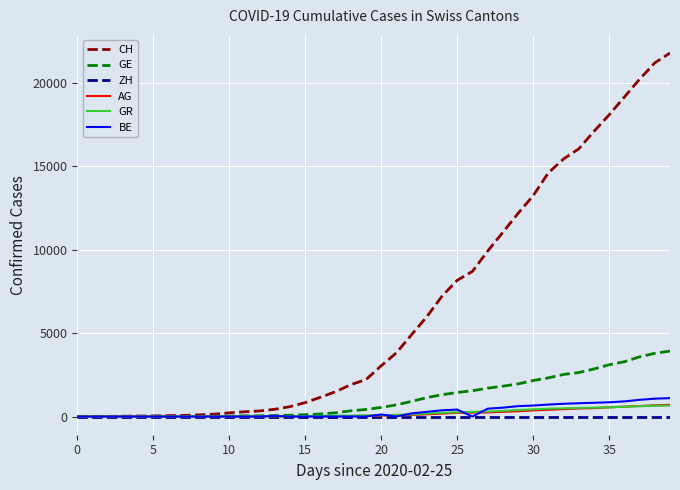

Which series has the widest spread of values?

CH